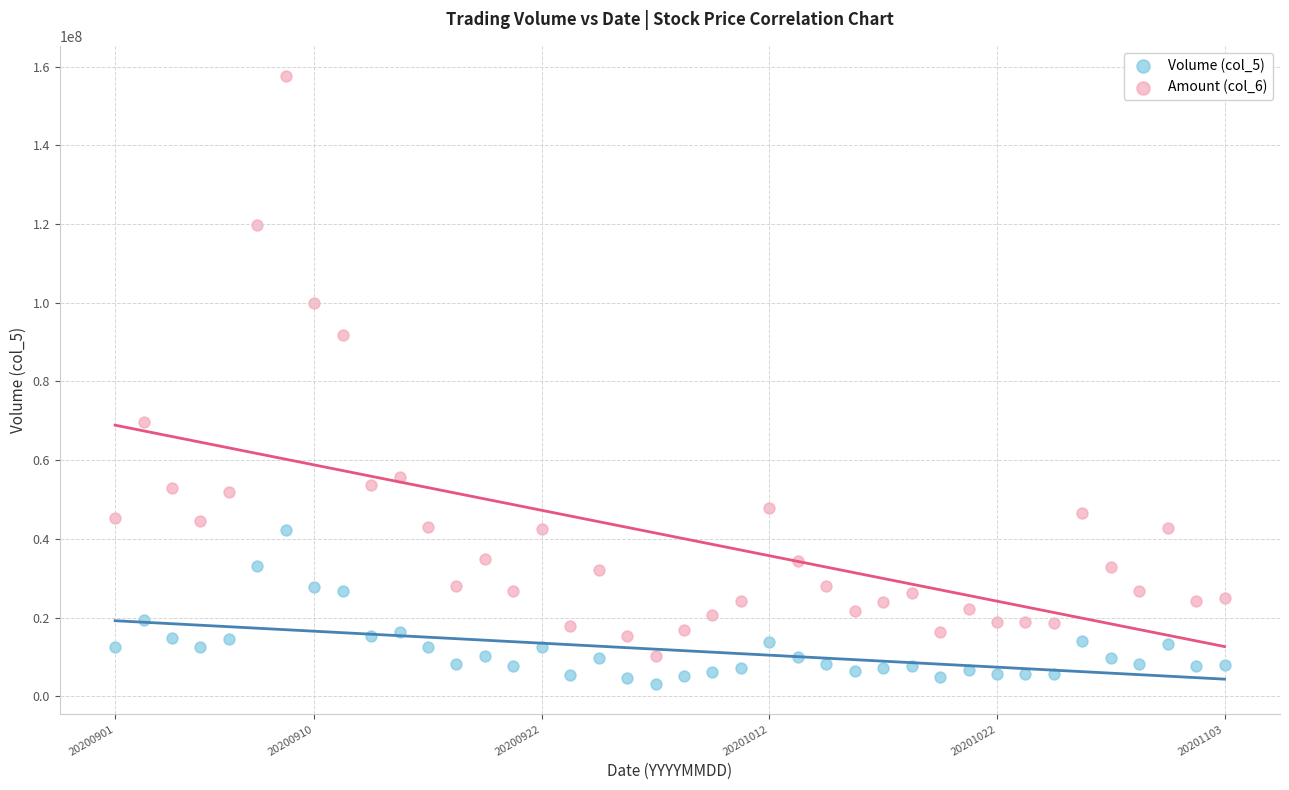

What are all the series names shown in the legend?

Volume (col_5), Amount (col_6)